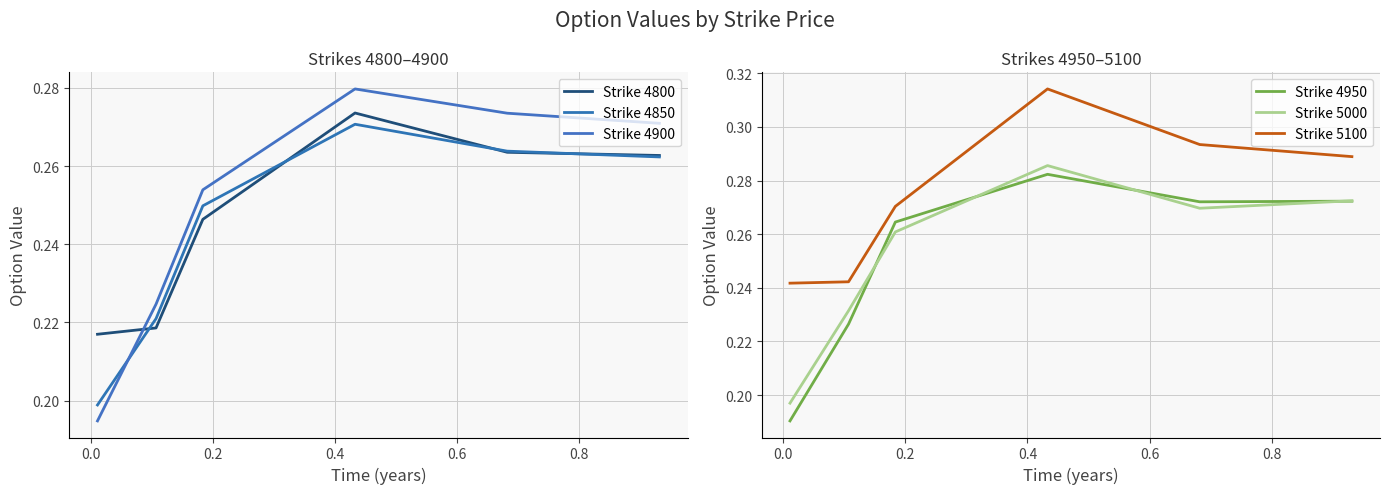

What are all the series names shown in the legend?

Strike 4800, Strike 4850, Strike 4900, Strike 4950, Strike 5000, Strike 5100